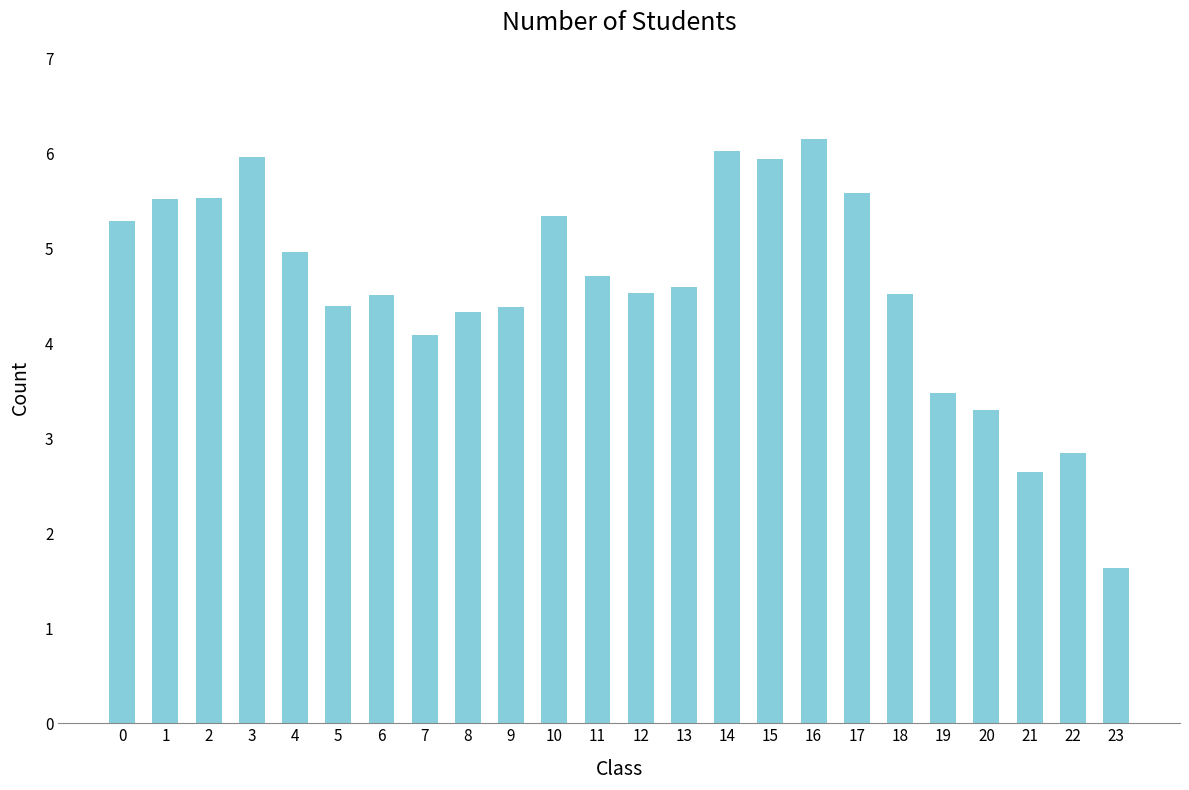

Approximately how many times larger is the value at 15 compared to 17?

1.1